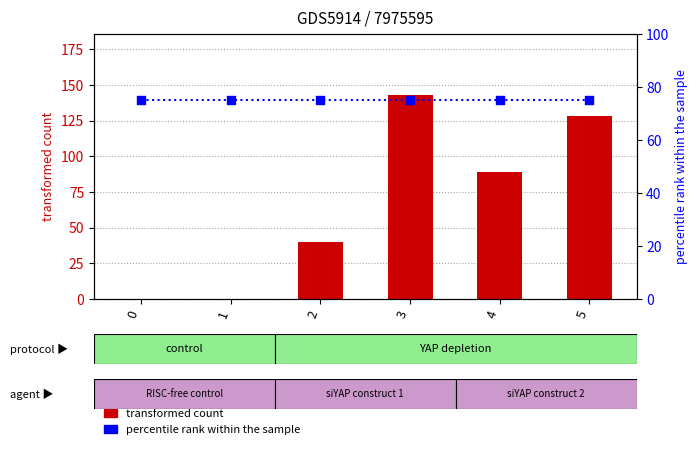

Which series has the largest total across all categories?

percentile rank within the sample